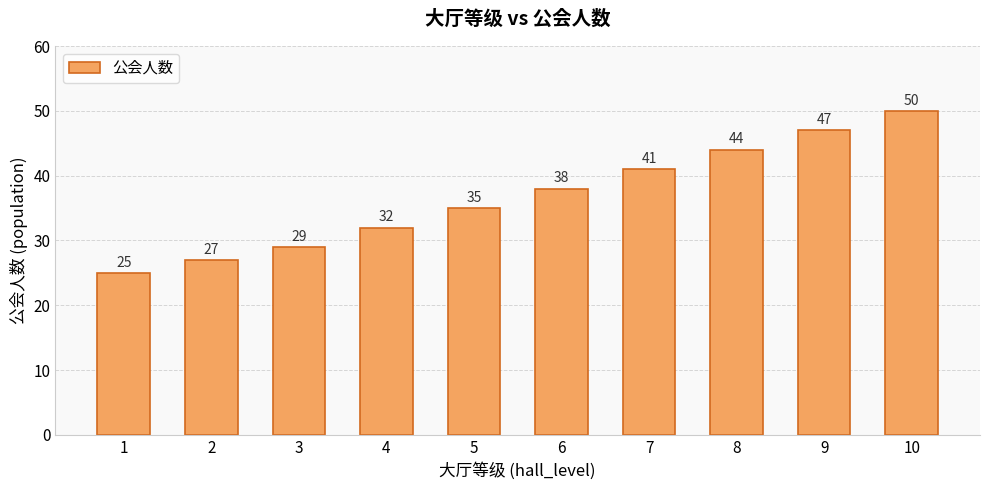

What is the smallest value displayed?

25